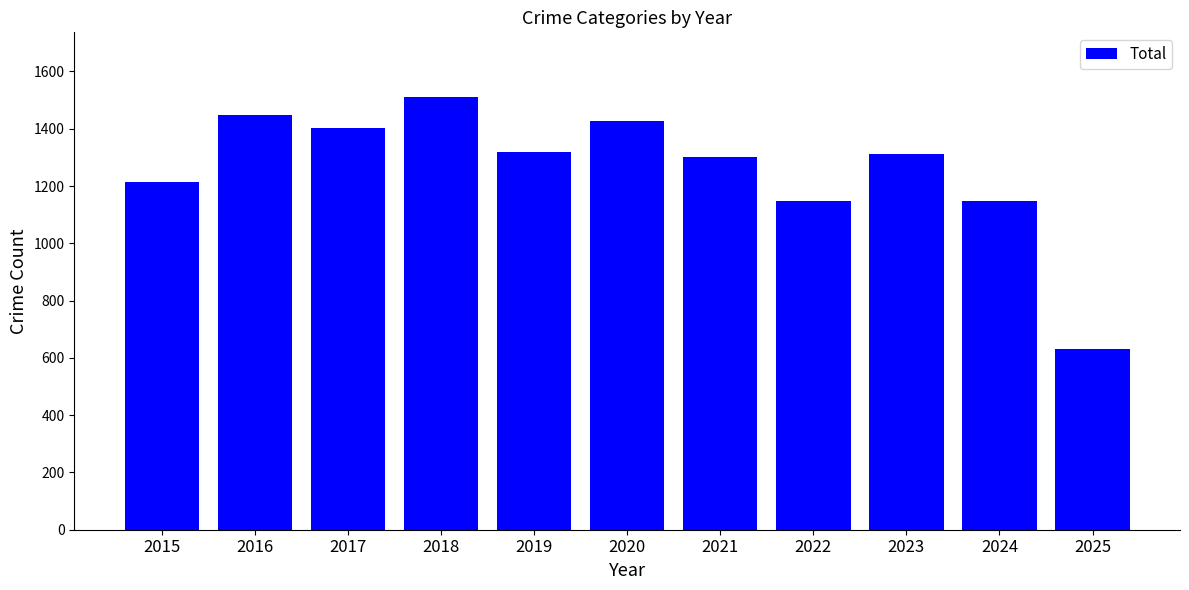

What is the value of the 6th bar from the left?

1427